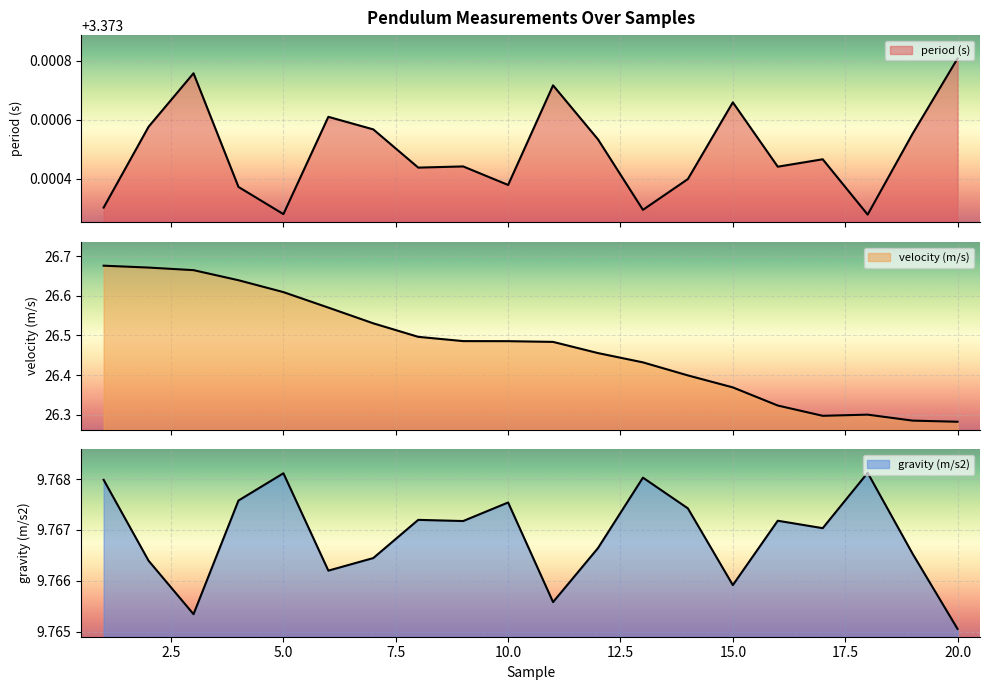

Which series has the largest total across all categories?

velocity (m/s)